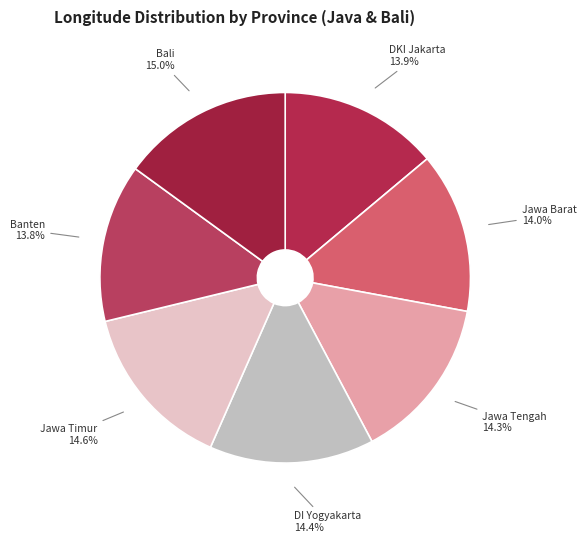

Do Bali and Banten together represent more than half of the pie?

No